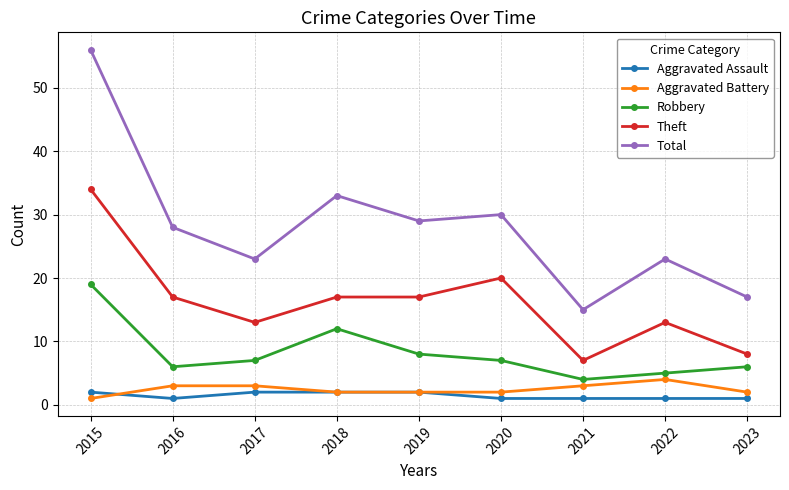

The value of Robbery at 2017 is 7. True or false?

True